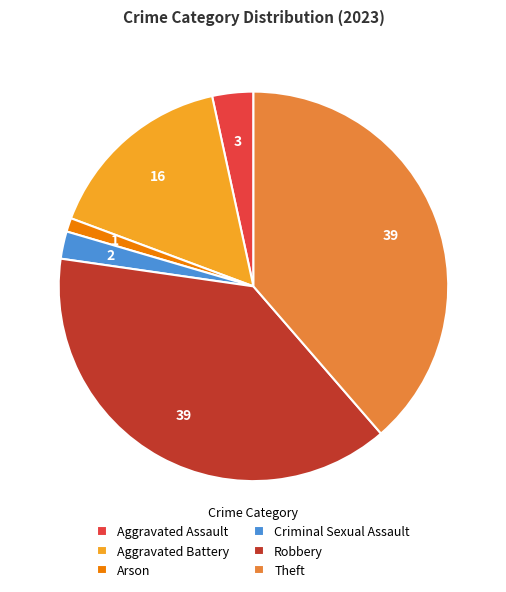

How many slices are in this pie chart?

6